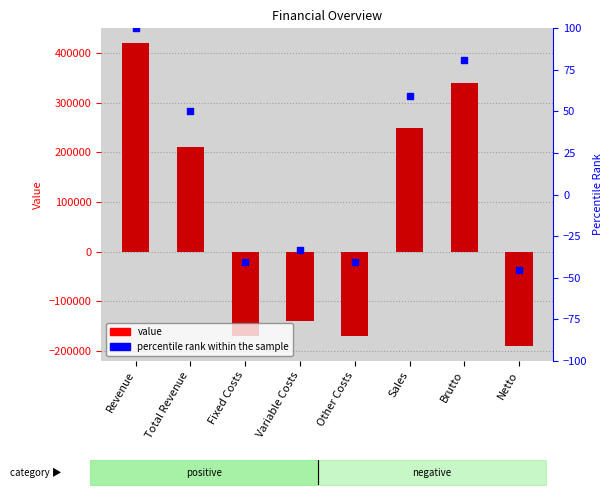

Which series reaches the minimum Y coordinate?

value